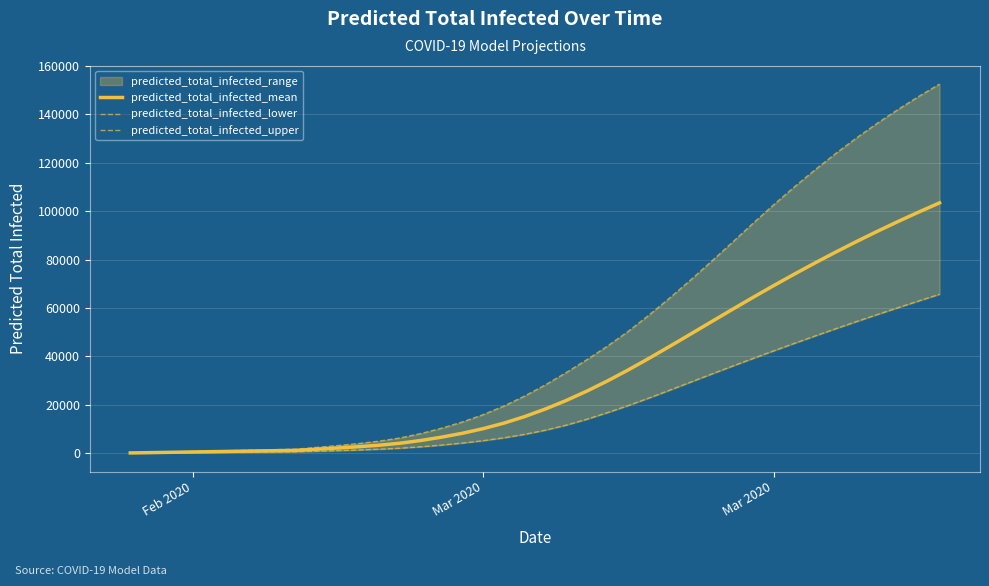

Which series has the widest spread of values?

predicted_total_infected_upper